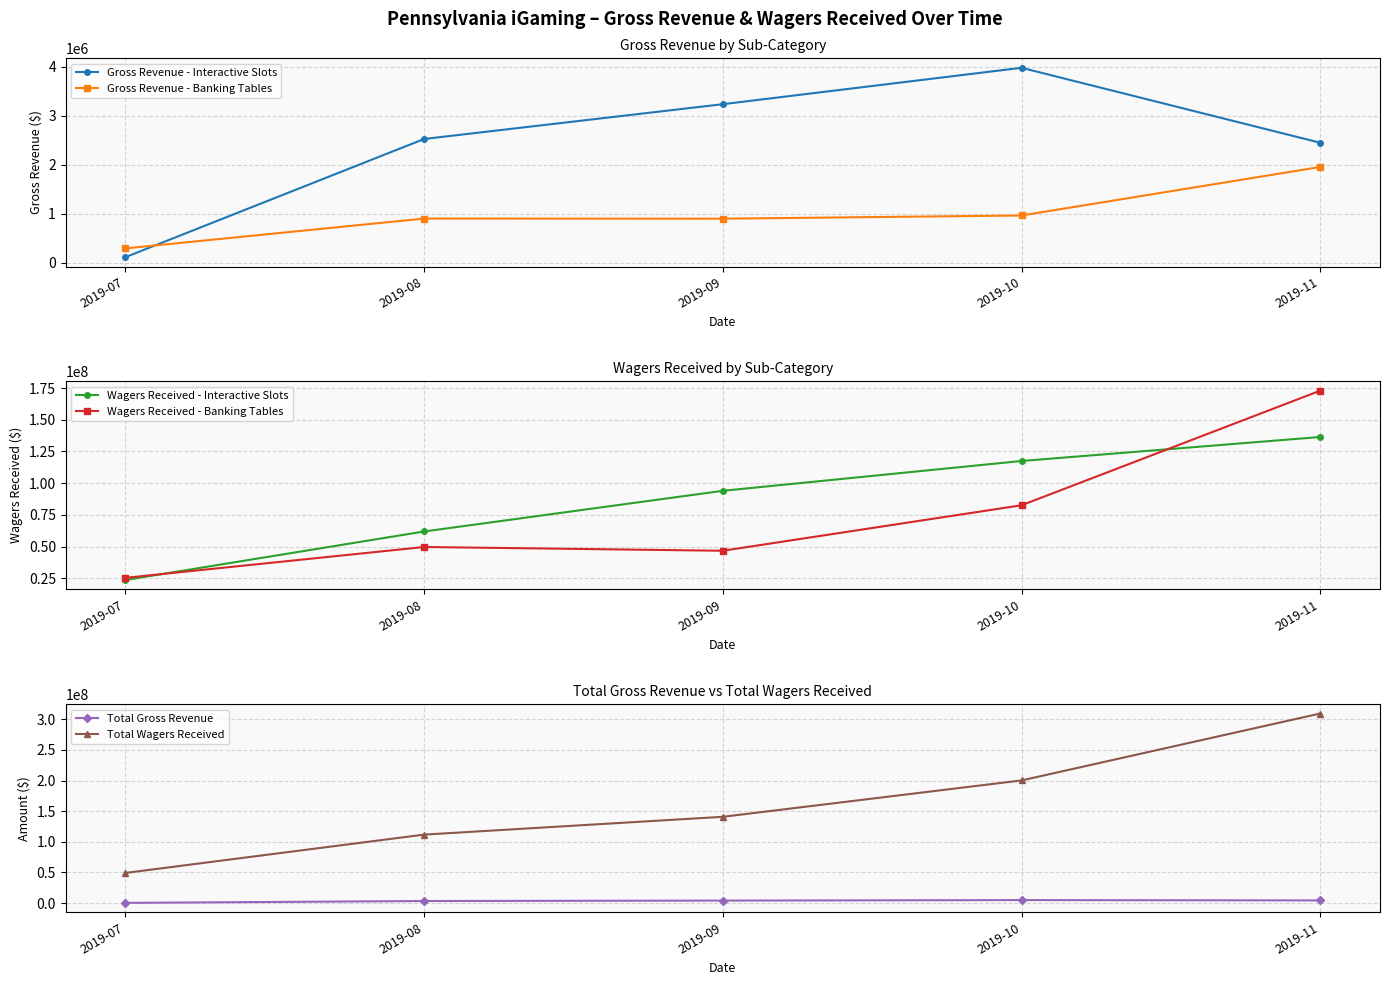

How many lines are shown in the chart?

6